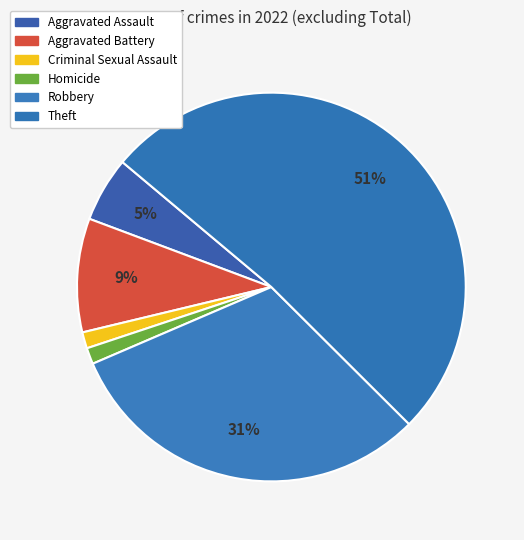

What percentage is the Robbery slice, to the nearest percent?

31%